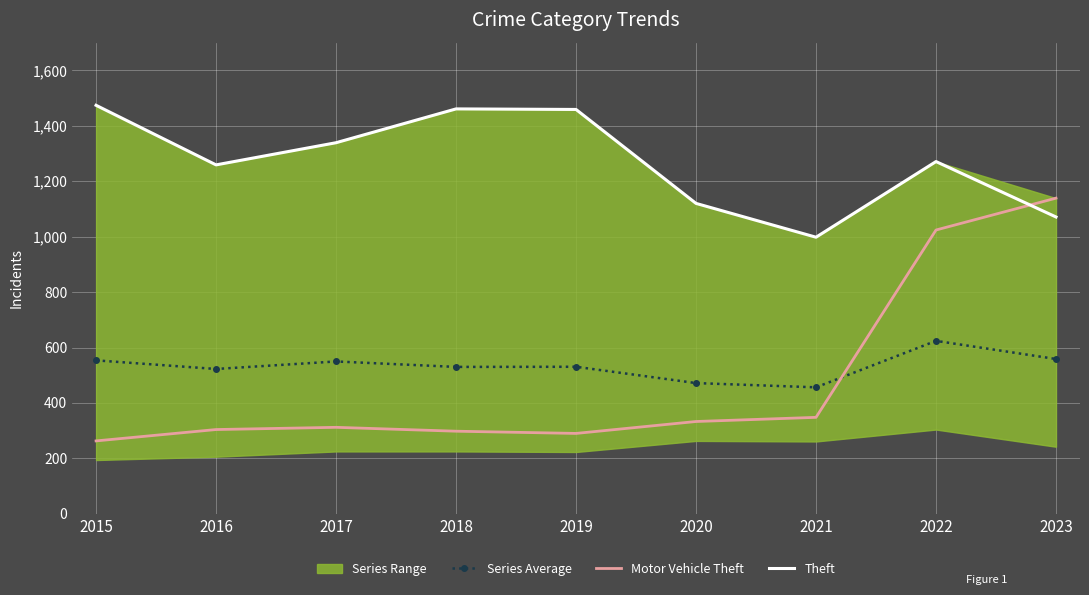

Is the value of Theft at 2021 greater than the value of Series Average at 2020?

Yes